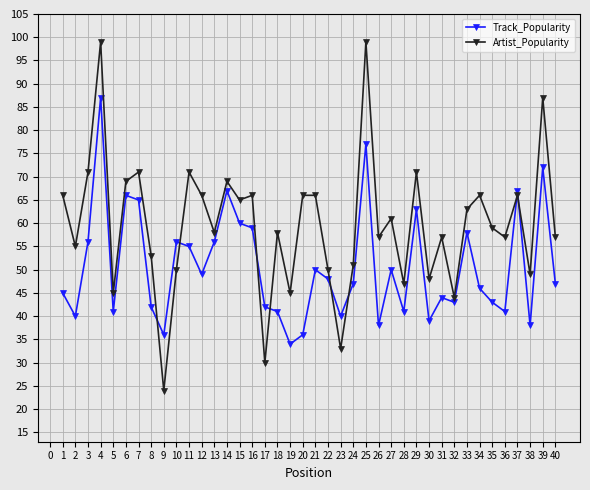

At 27, list the series in order from largest to smallest.

Artist_Popularity, Track_Popularity